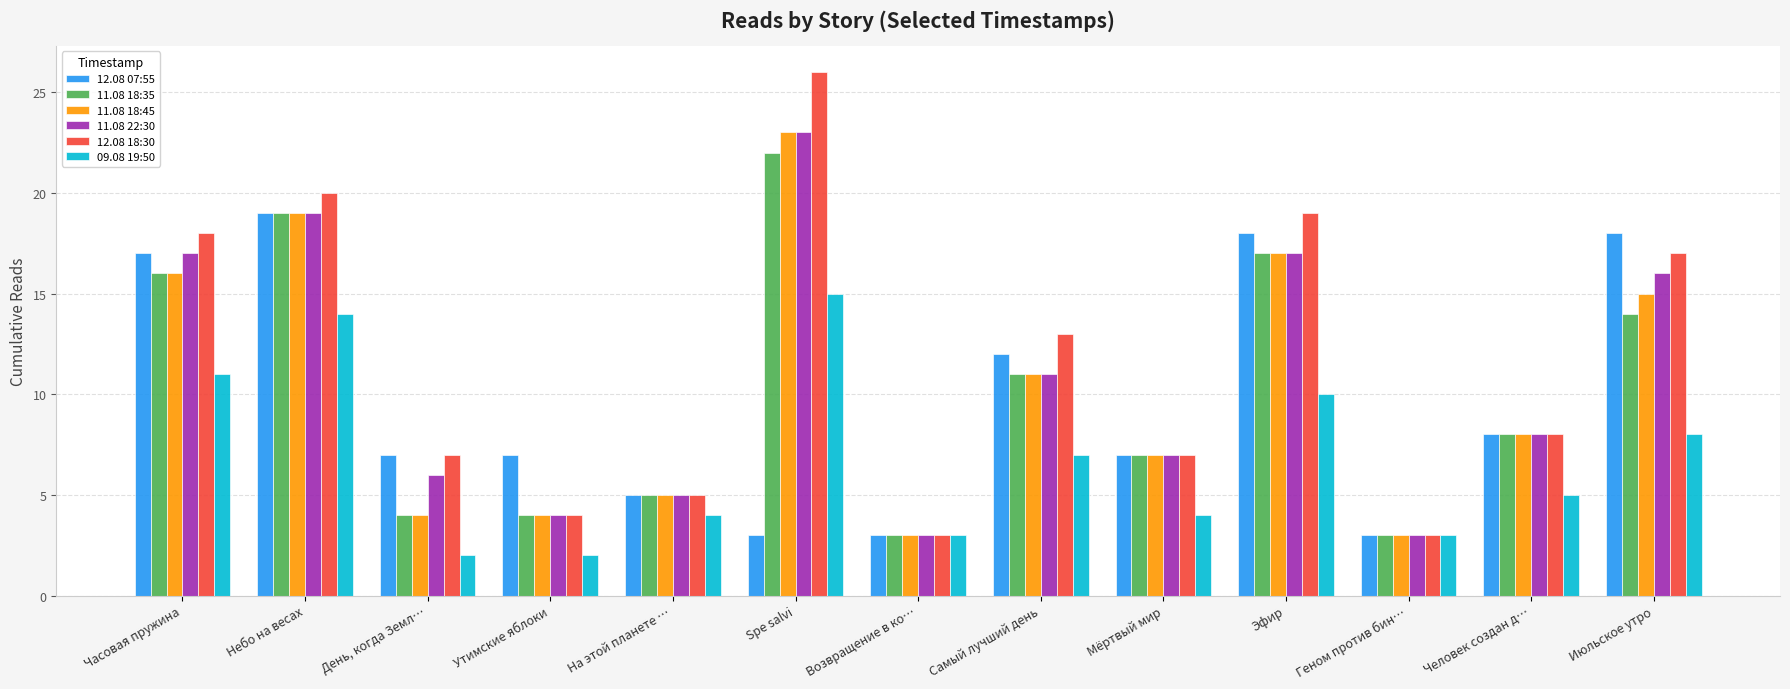

Which category has the highest value in the 12.08 07:55 series?

Небо на весах